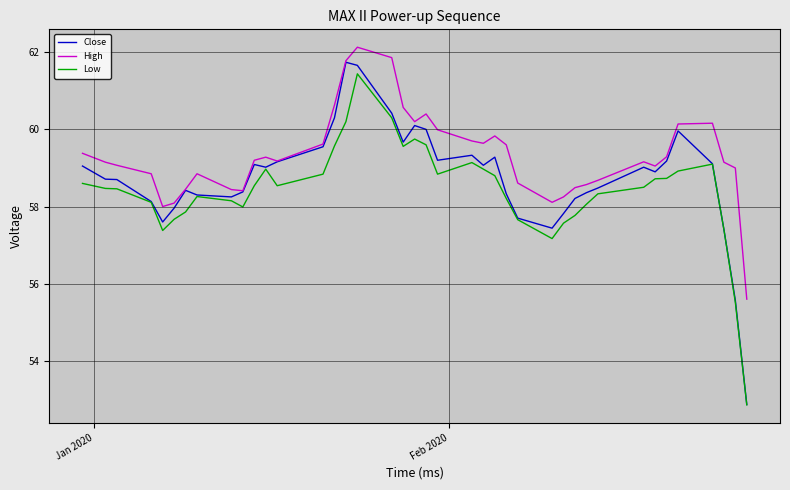

What is the average value of the Low series?

58.4